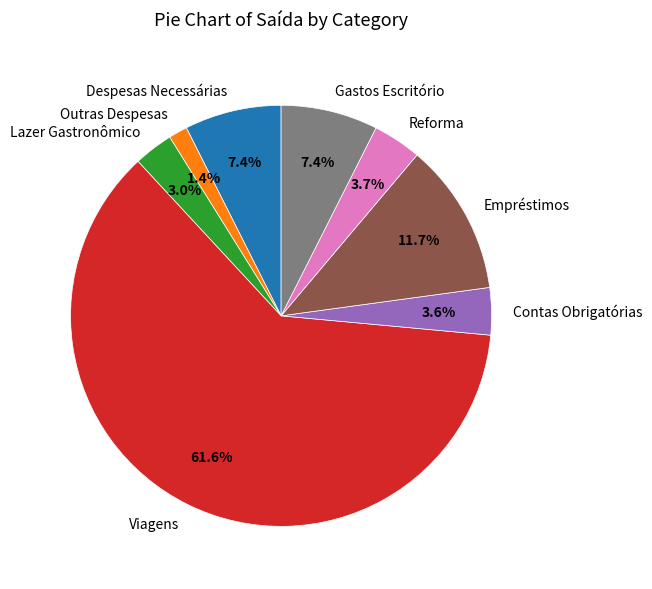

Combined, what portion of the pie is Contas Obrigatórias and Reforma?

7.3%